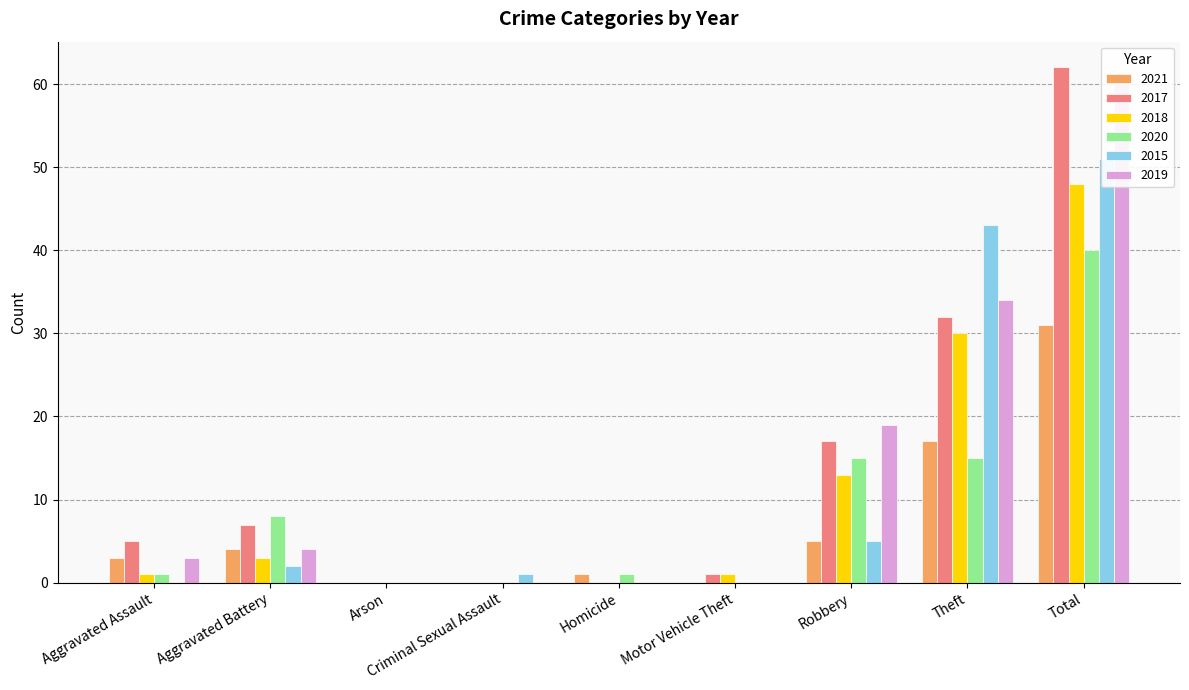

Does the chart contain stacked bars?

No